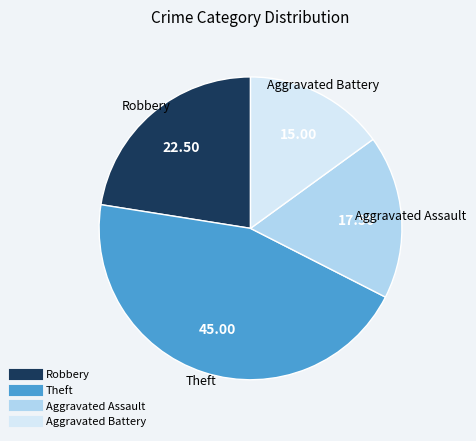

Does Theft account for over 50% of the chart?

No